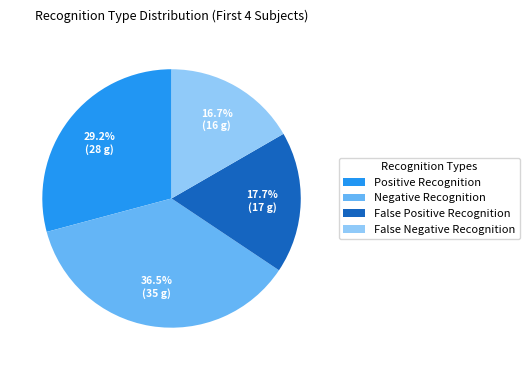

Combined, do False Positive Recognition and Negative Recognition account for over 50%?

Yes